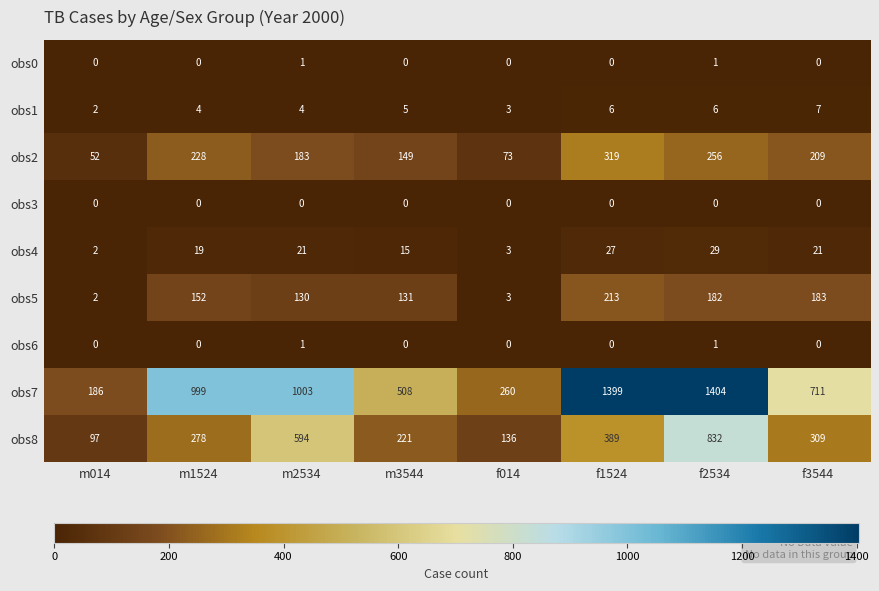

What is the difference between the second highest and second lowest values in the obs8 series?

458